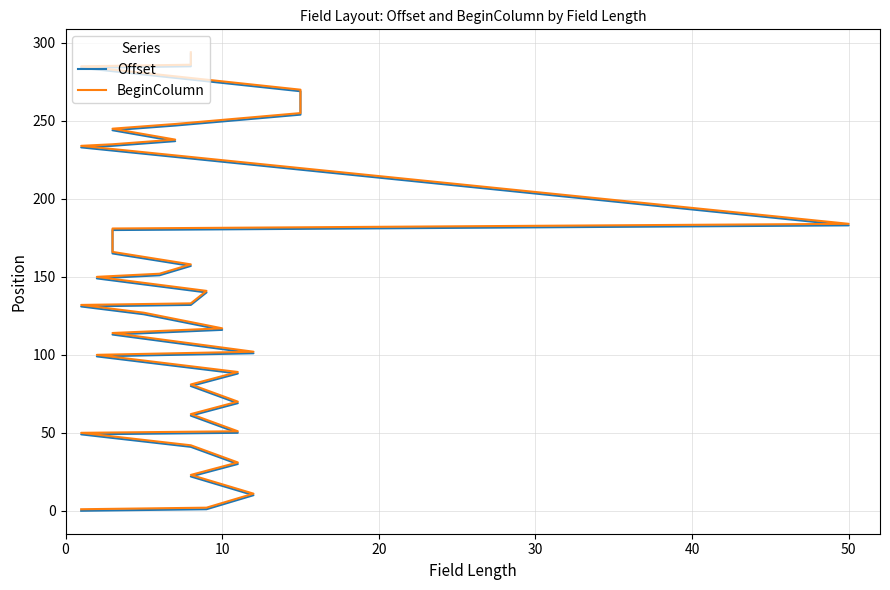

True or false: BeginColumn and Offset intersect in this chart.

False